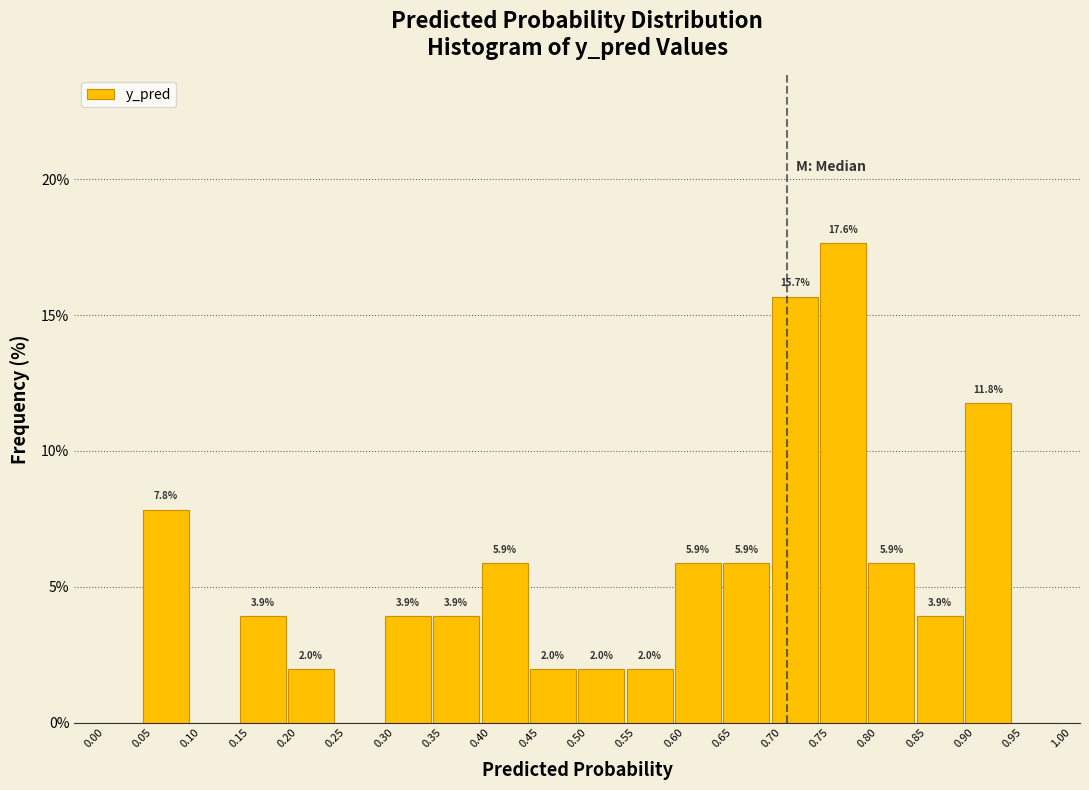

Which range on the x-axis has the tallest bar?

0.75 to 0.80